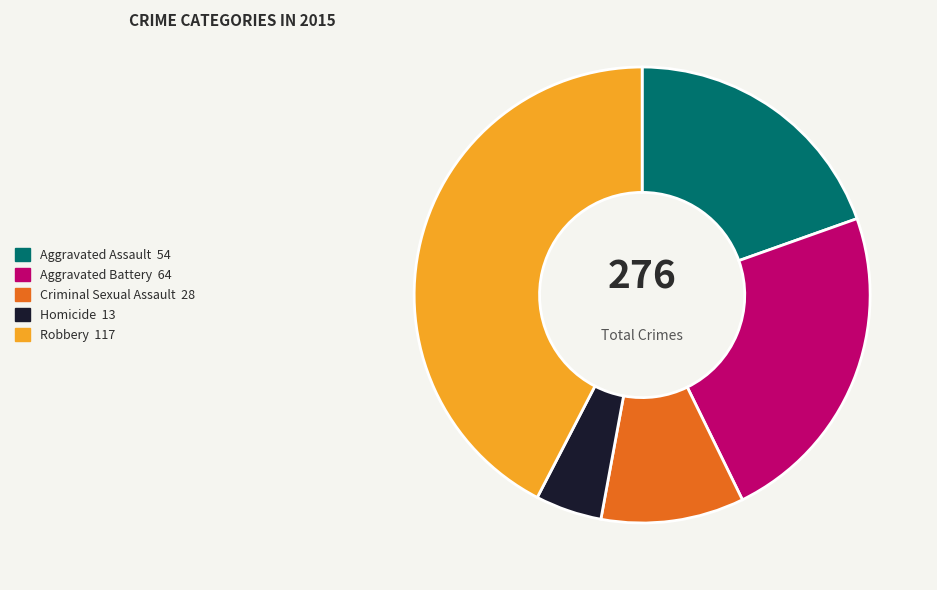

Which category has the biggest portion of the pie?

Robbery